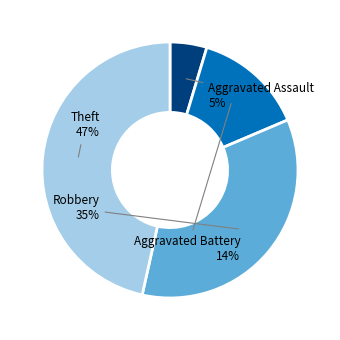

The Theft slice represents 47% of the pie. True or false?

True